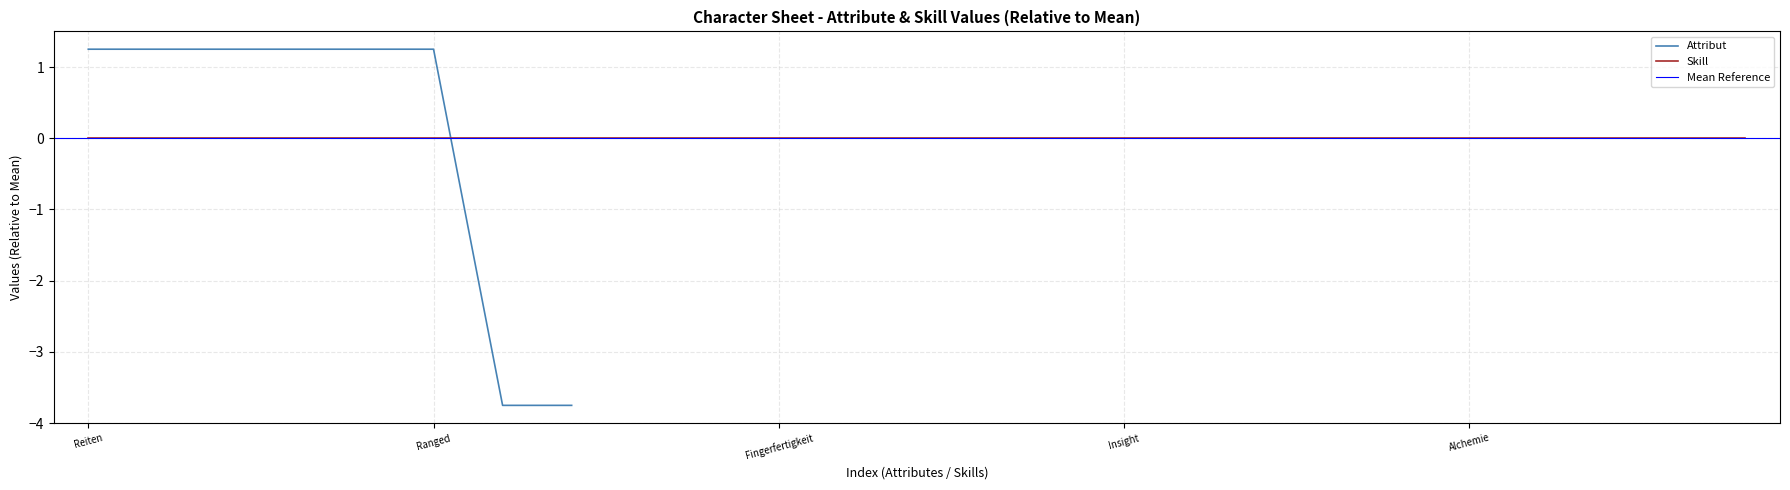

What is the greatest value displayed?

1.2